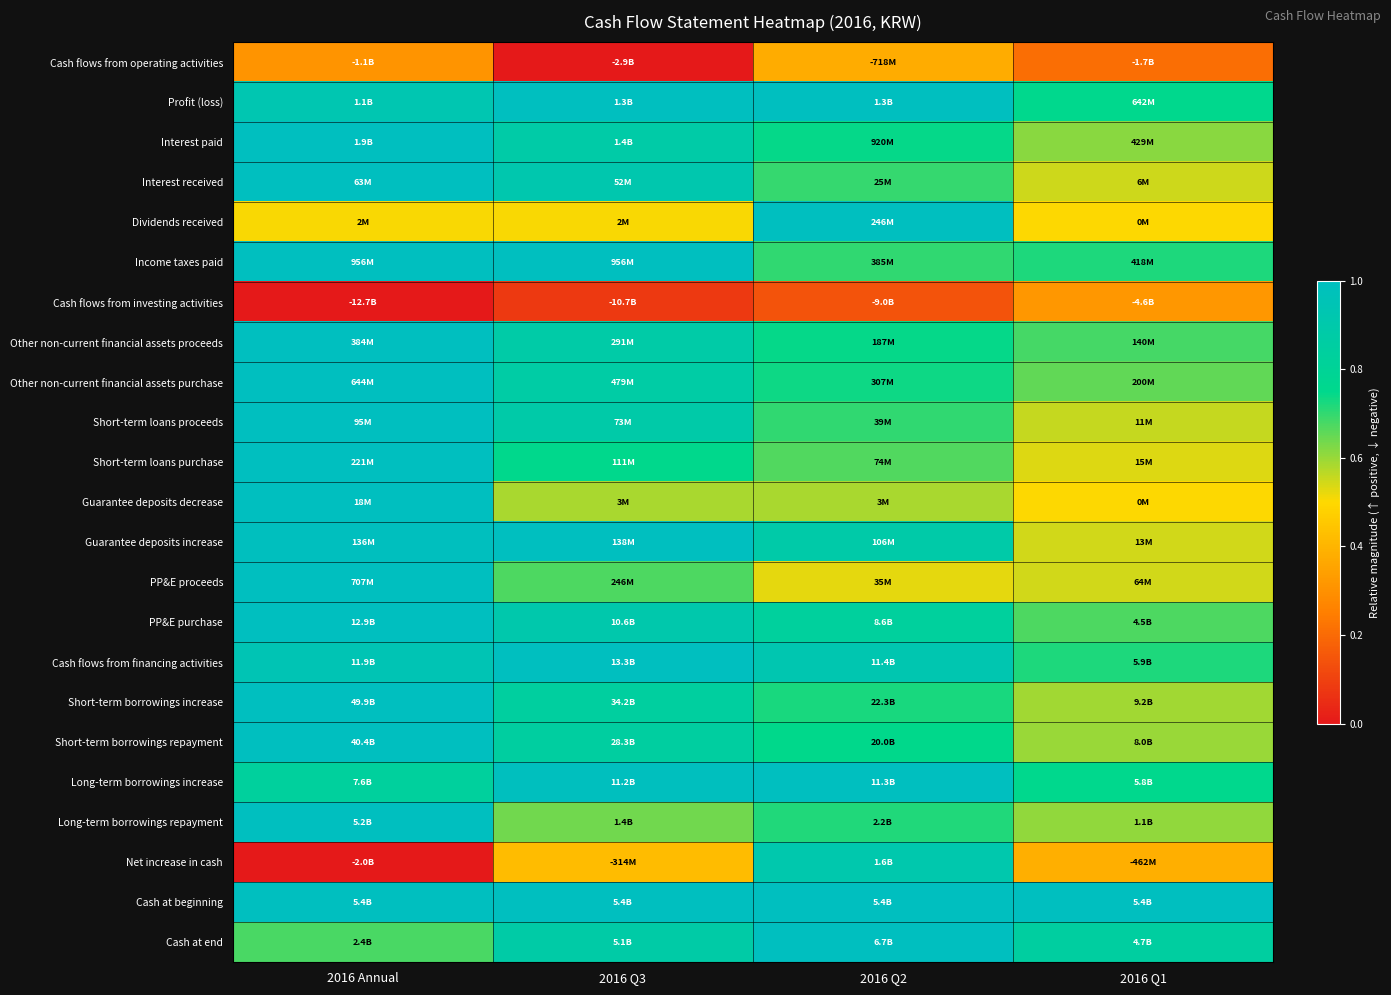

What is the spread (max minus min) of values at 2016 Annual?

1.0